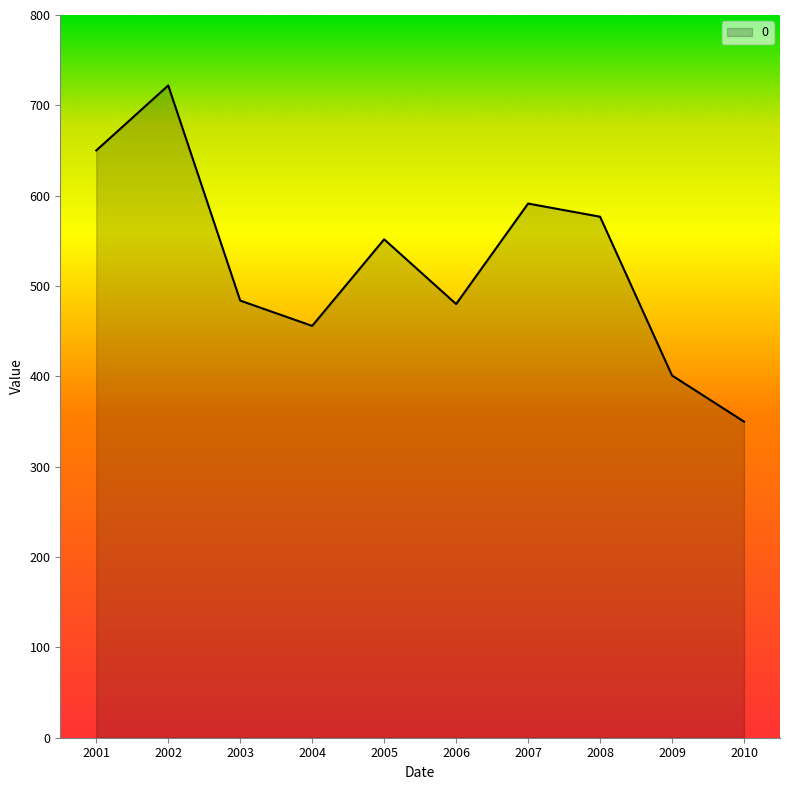

The chart shows a value of 551.7 at 2005. True or false?

True